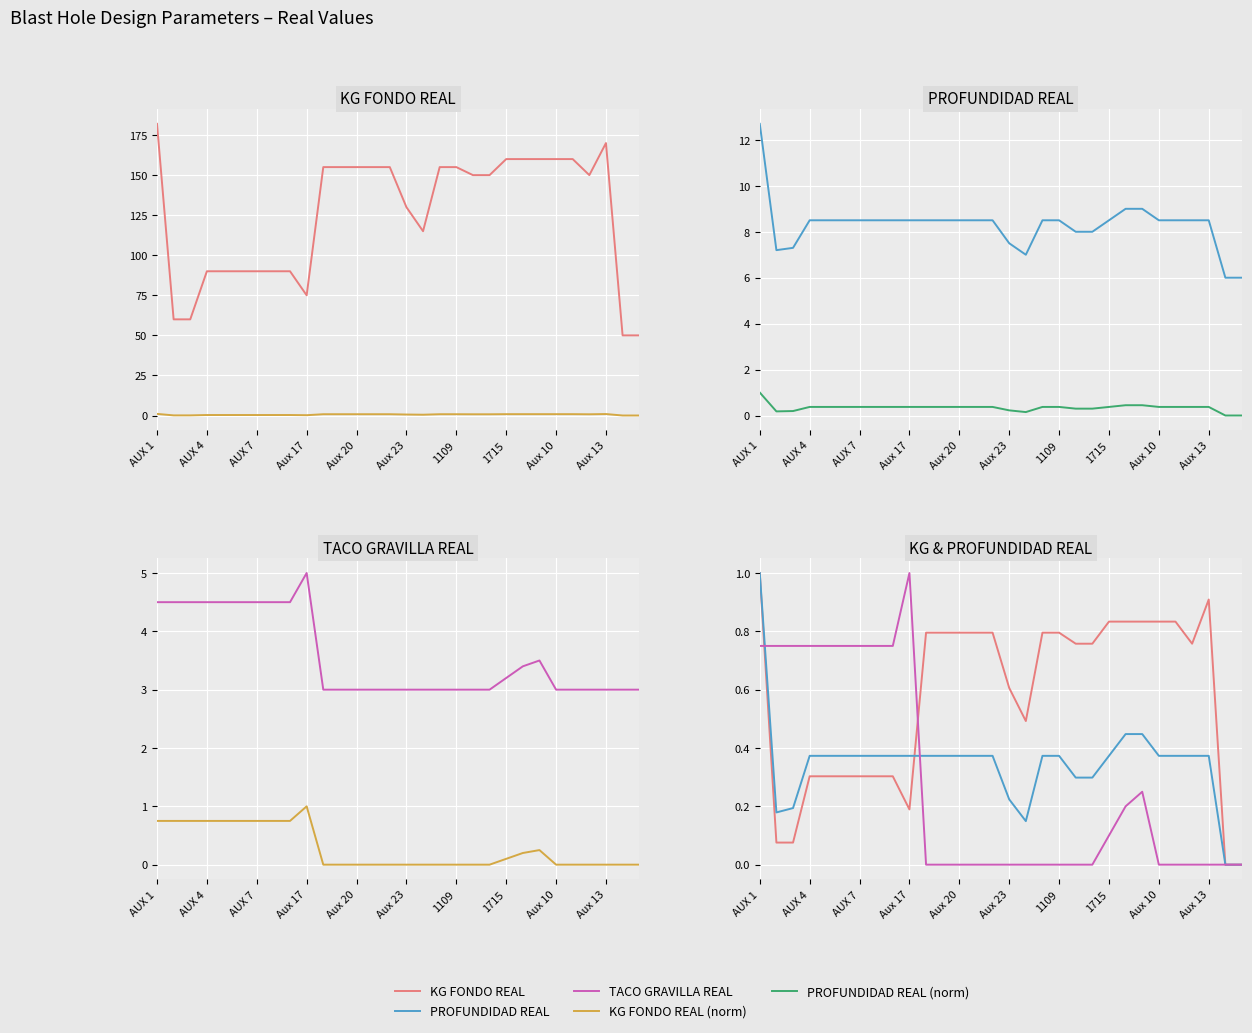

At which label is PROFUNDIDAD REAL (norm) closest to 0?

28